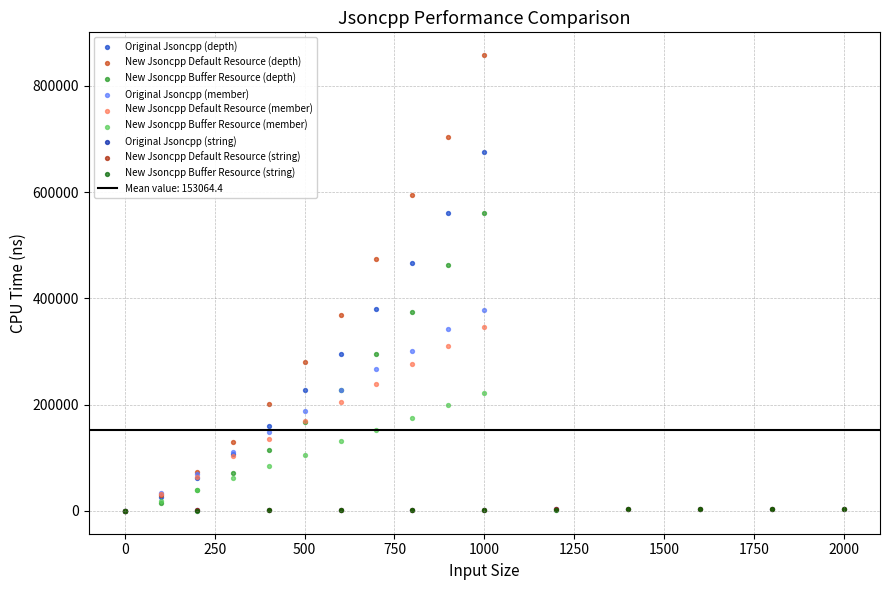

Which series reaches the maximum Y coordinate?

New Jsoncpp Default Resource (depth)